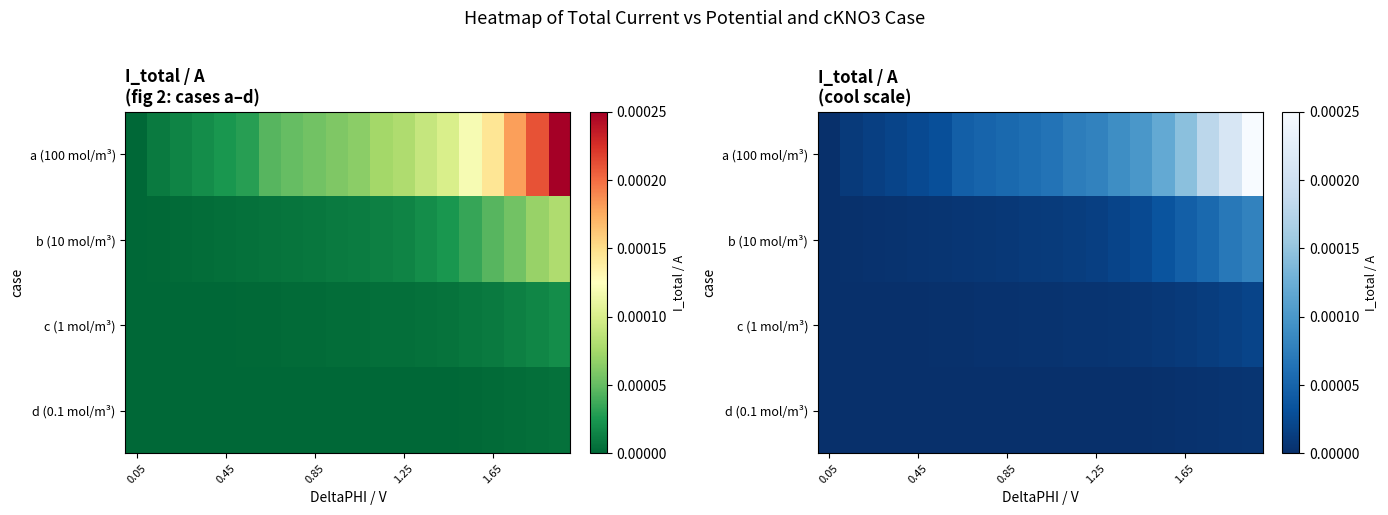

At which category does the chart reach its minimum across all series?

0.05